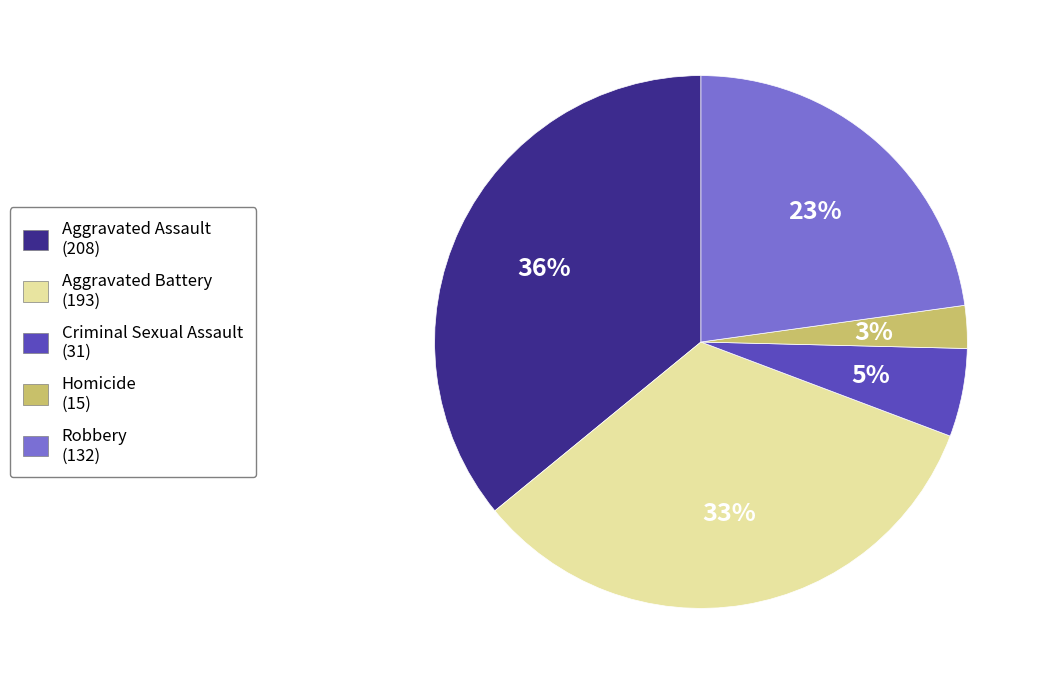

Which has a higher value, Aggravated Battery or Aggravated Assault?

Aggravated Assault